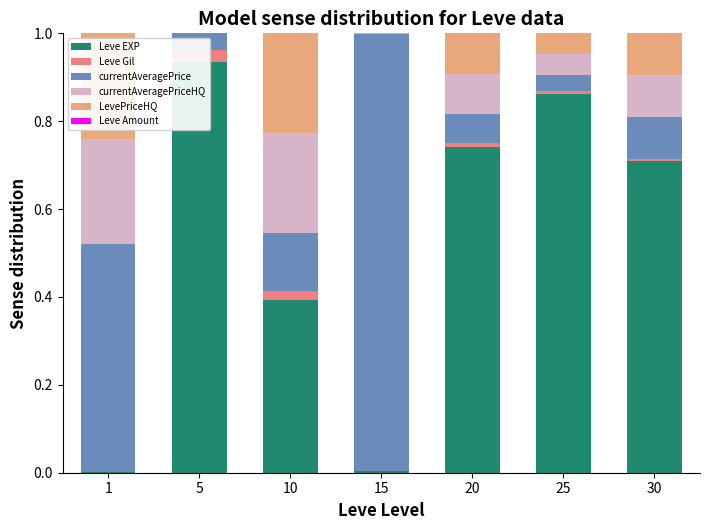

Is the value of currentAveragePriceHQ at 1 greater than the value of Leve EXP at 15?

Yes